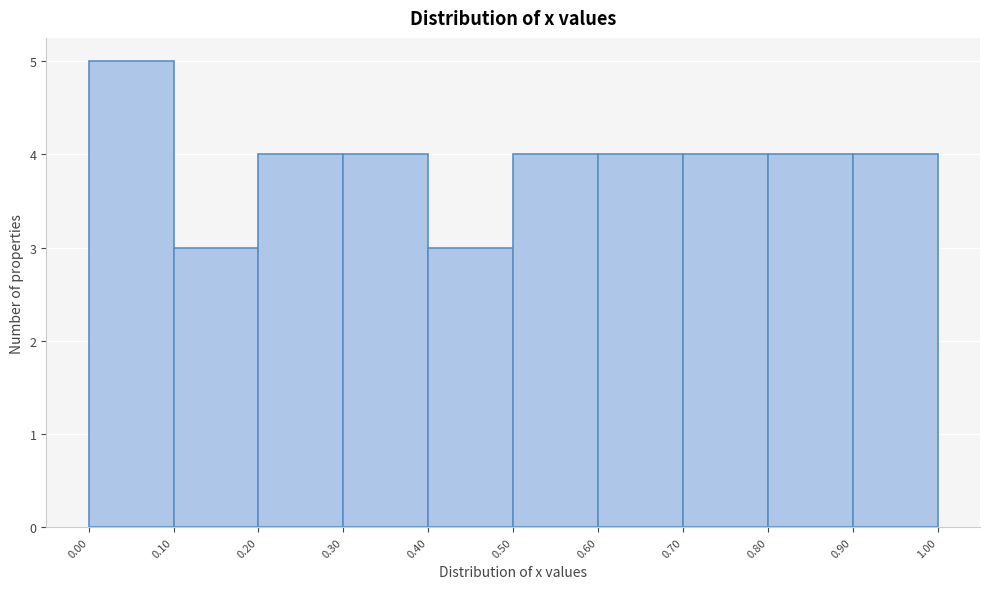

Reading left to right, transcribe this chart: for each bar, give the range it covers on the x-axis and its height. The values are not printed on the chart, so give them approximately, as read against the axis.

0.00 to 0.10: 5
0.10 to 0.20: 3
0.20 to 0.30: 4
0.30 to 0.40: 4
0.40 to 0.50: 3
0.50 to 0.60: 4
0.60 to 0.70: 4
0.70 to 0.80: 4
0.80 to 0.90: 4
0.90 to 1.00: 4